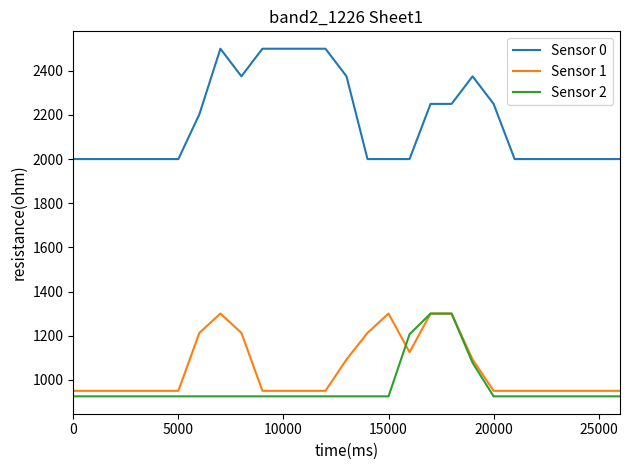

Which series has the largest range (max minus min)?

Sensor 0